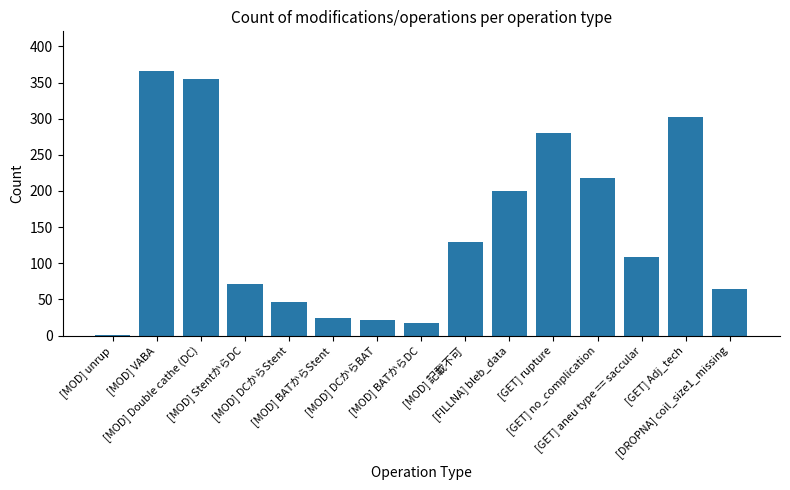

Is it true that the value at [GET] aneu type == saccular is 60?

False